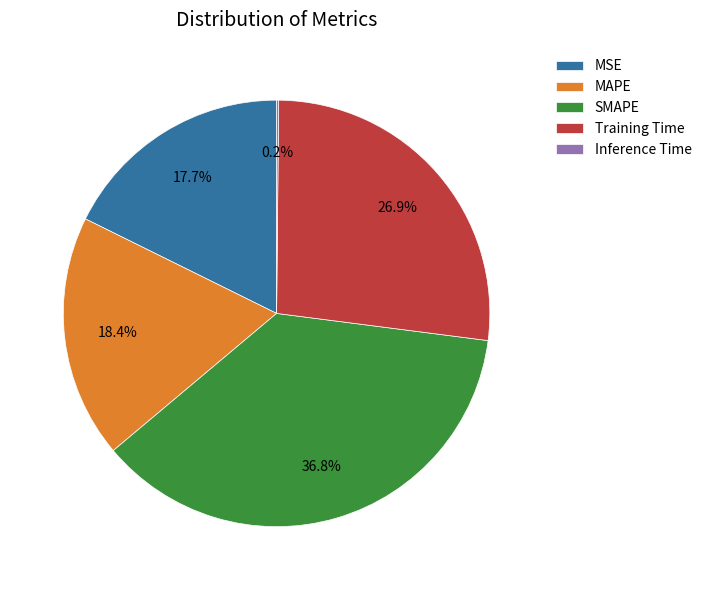

To the nearest percent, what portion does SMAPE represent?

37%